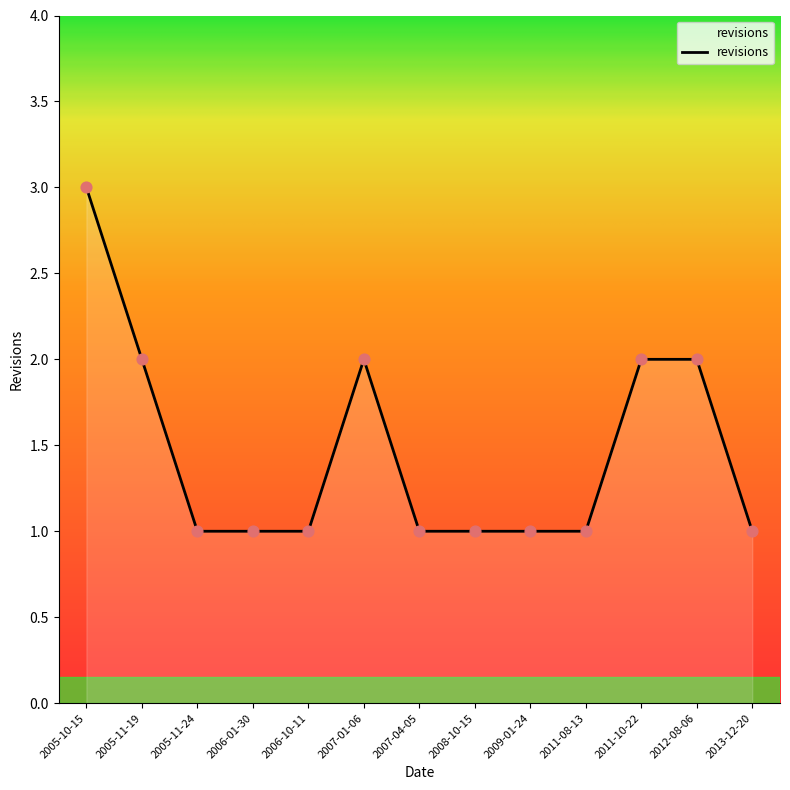

What is the ratio of the value at 2006-10-11 to the value at 2005-10-15?

0.3